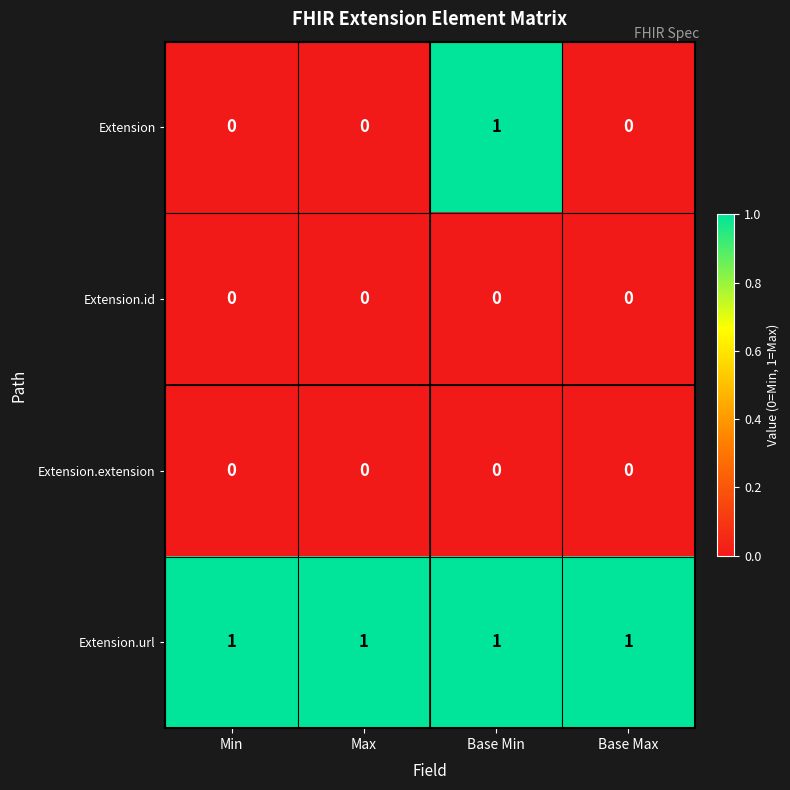

True or false: Extension.url has a value of 0 at Max.

False